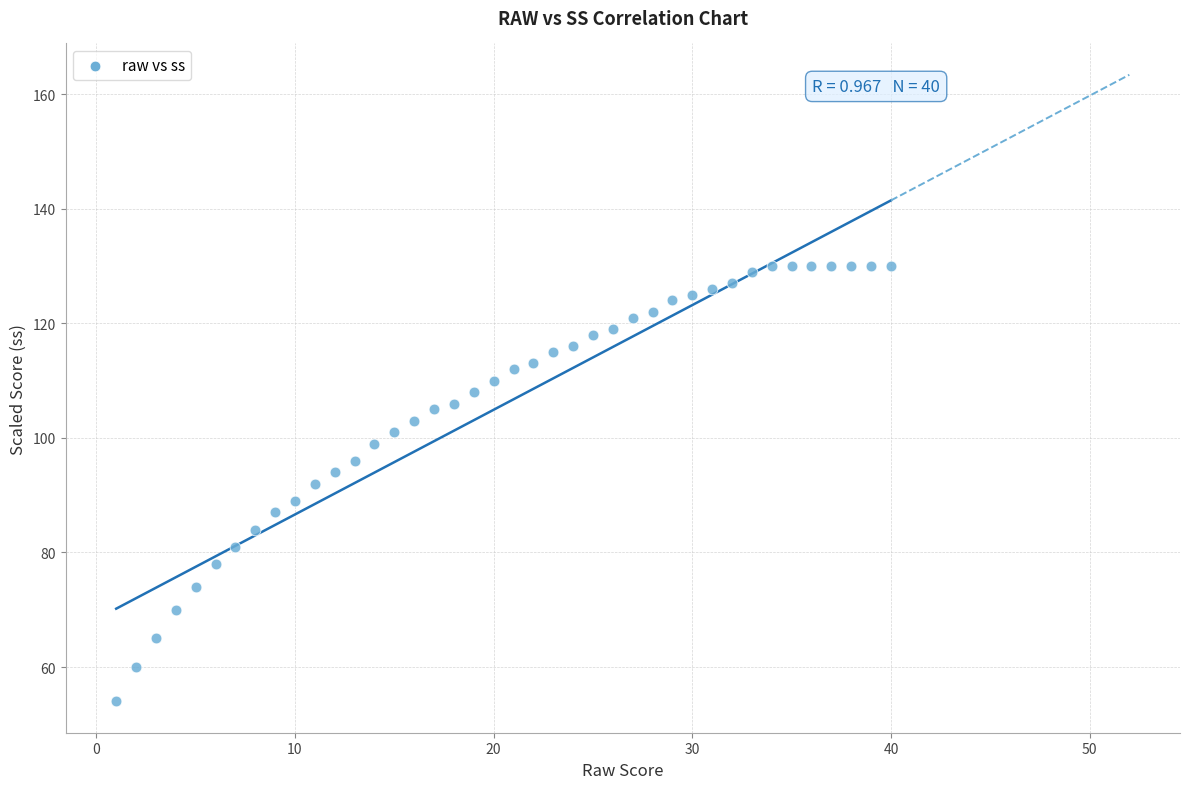

What is the range of Y values (max minus min)?

76